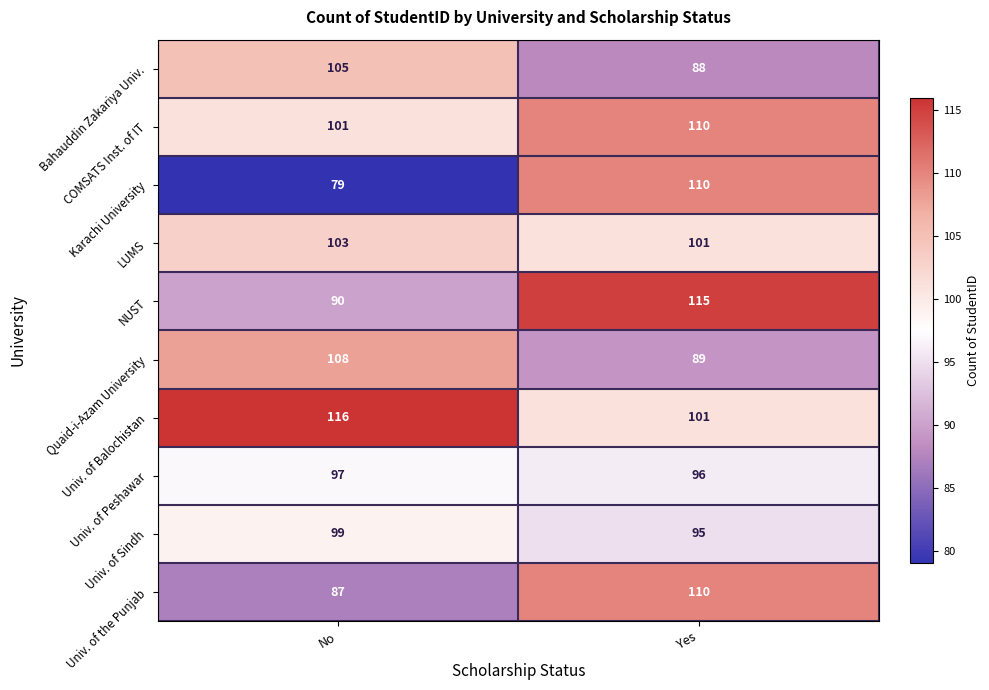

What is the sum of the LUMS values at Yes and No?

204